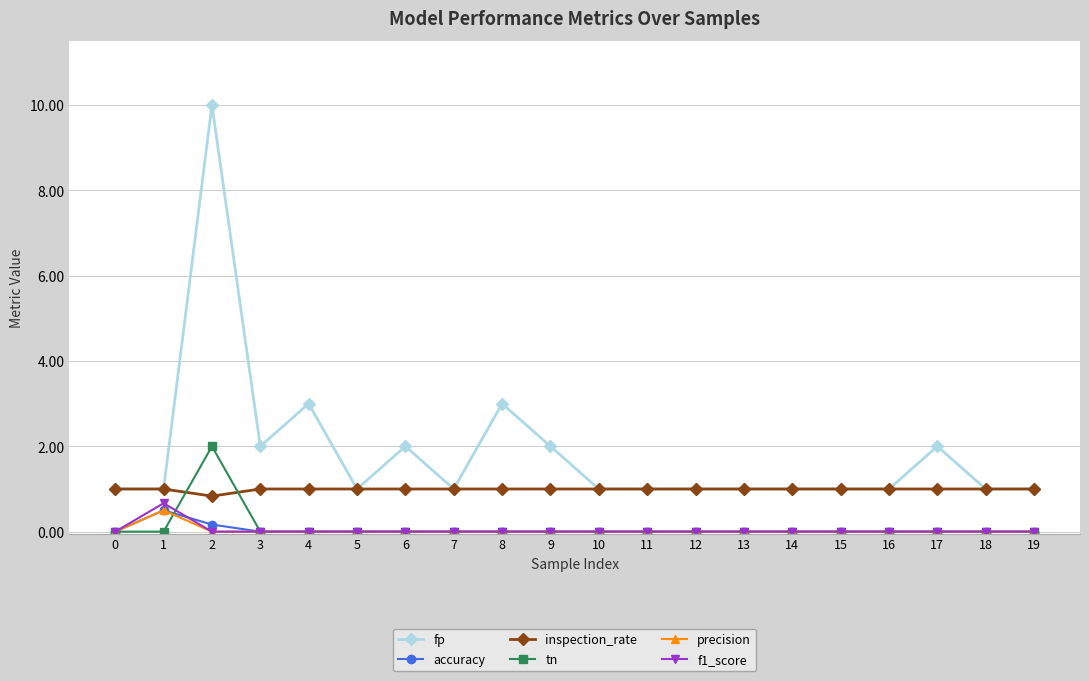

What are all the series names shown in the legend?

fp, accuracy, inspection_rate, tn, precision, f1_score